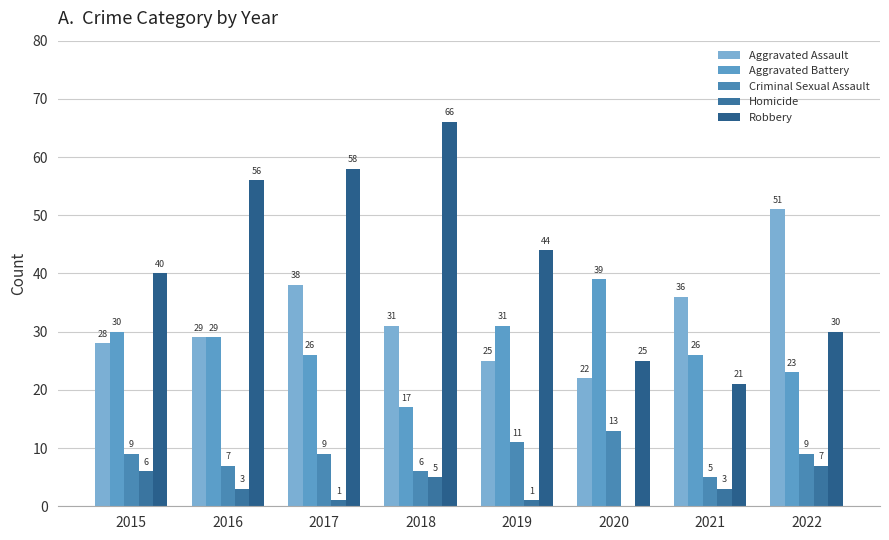

Which category has the lowest value in the Homicide series?

2020